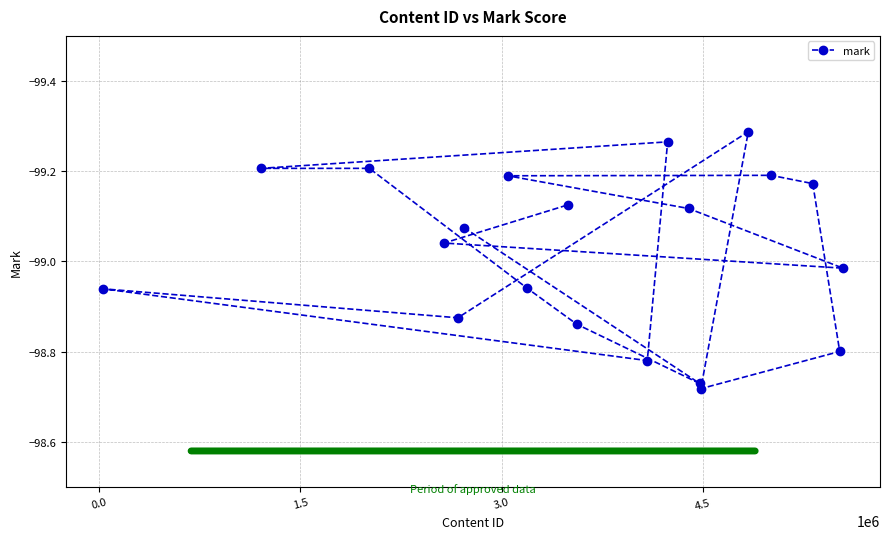

What is the range of Y values (max minus min)?

0.6